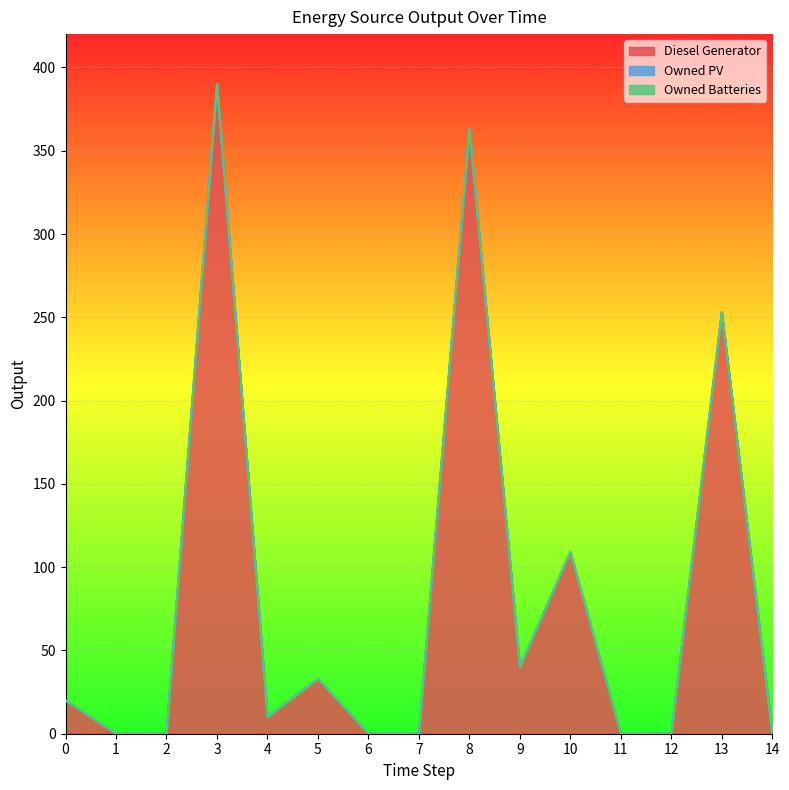

Does the chart display data point markers on the line(s)?

No